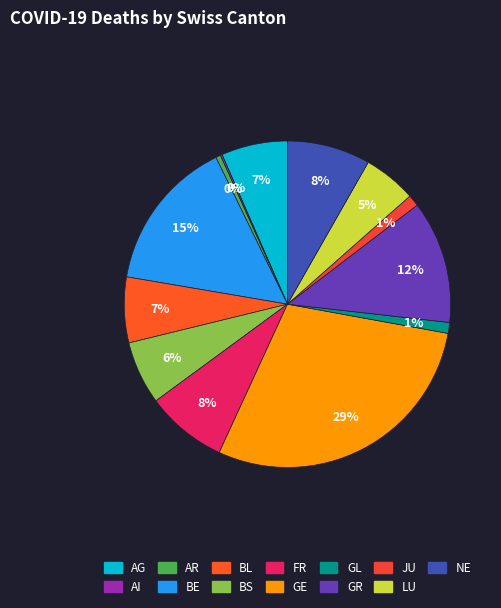

What is the ratio of the value at GL to the value at AI?

6.0